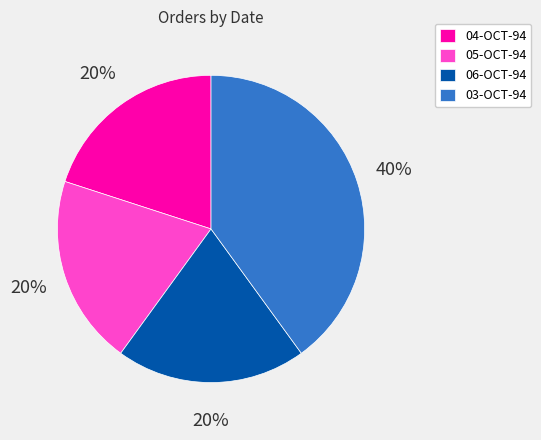

To the nearest percent, what is the combined percentage of 03-OCT-94 and 05-OCT-94?

60%